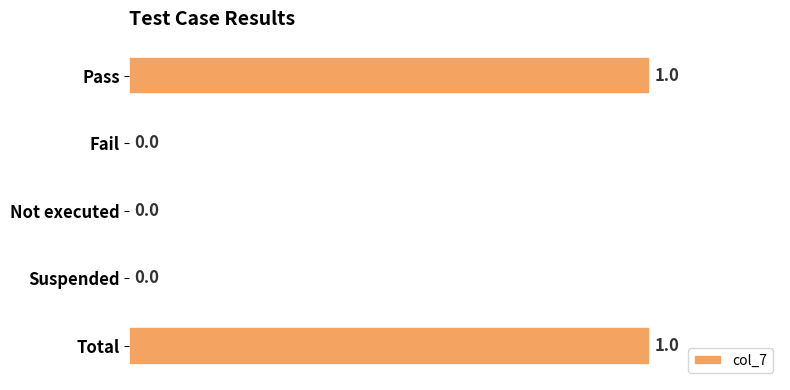

True or false: the data shows 0 at Not executed.

True